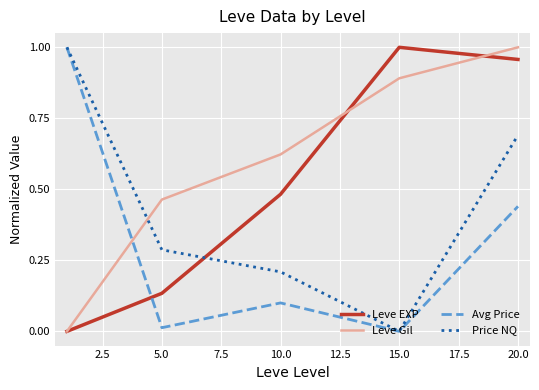

List the series in order of their overall mean, lowest first.

Avg Price, Price NQ, Leve EXP, Leve Gil